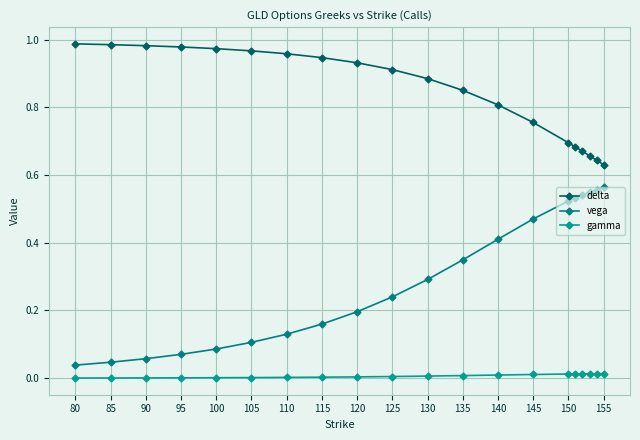

Count the number of categories in the chart.

20